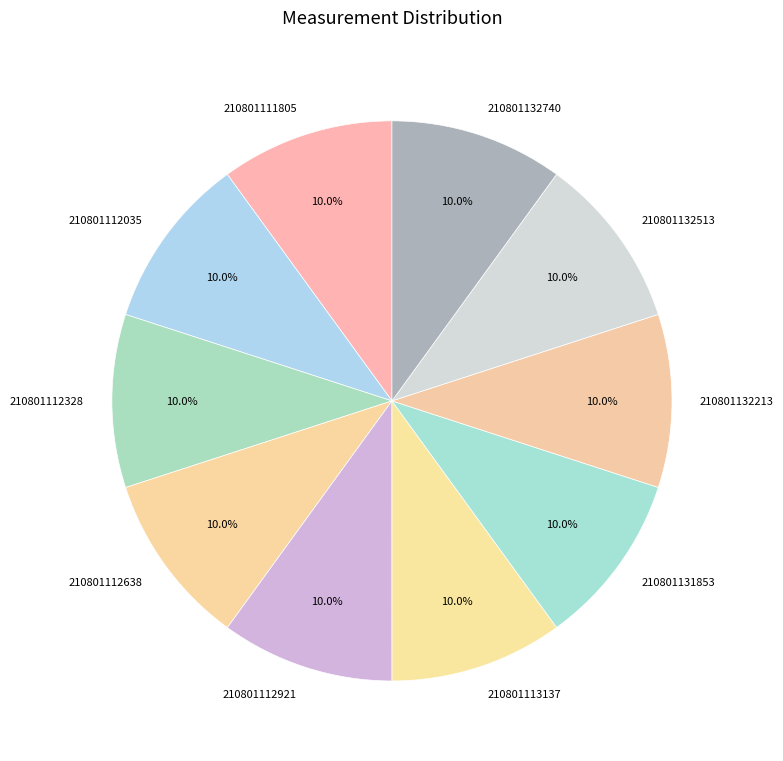

To the nearest percent, what is the average slice percentage?

10%